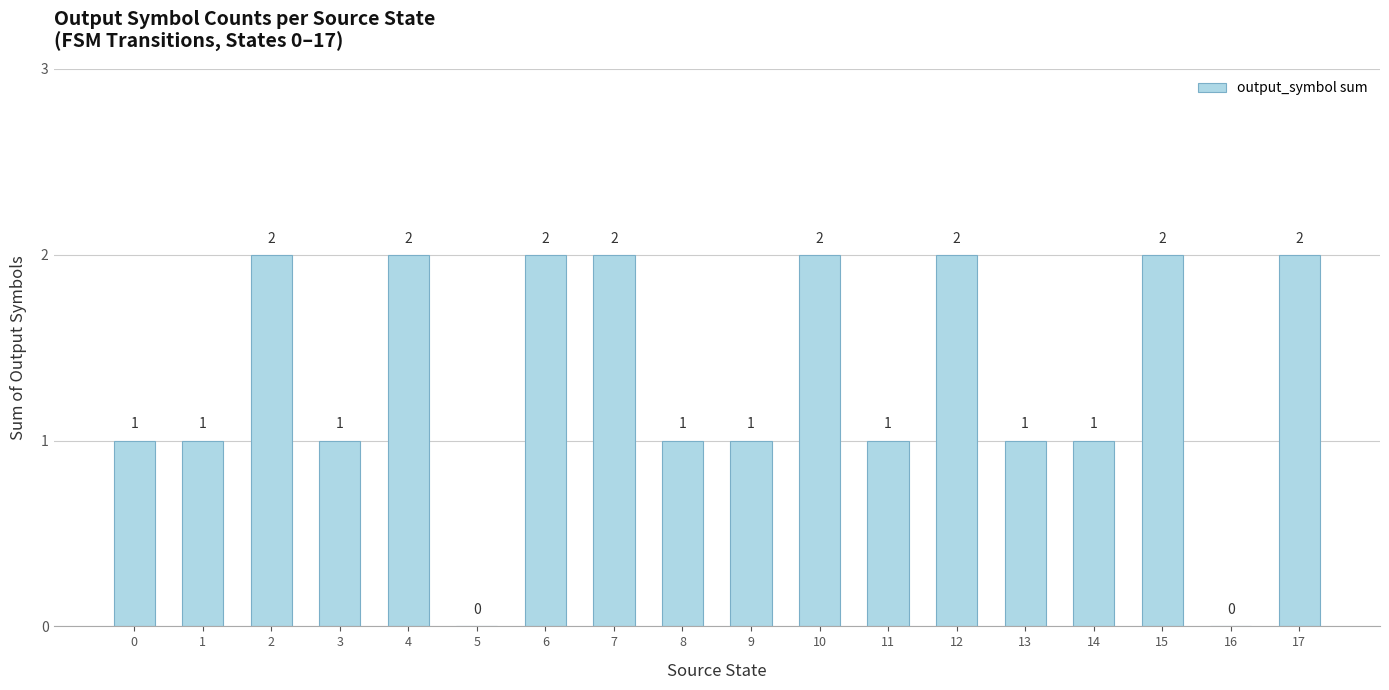

How many values are above zero?

16